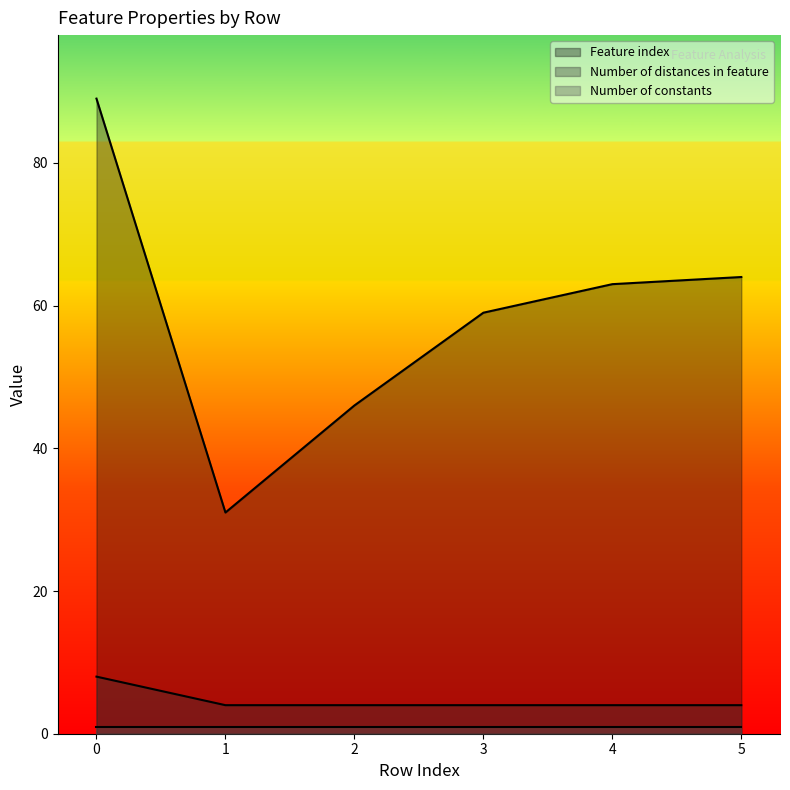

True or false: Number of distances in feature has more than 0 points higher than both neighbors.

False